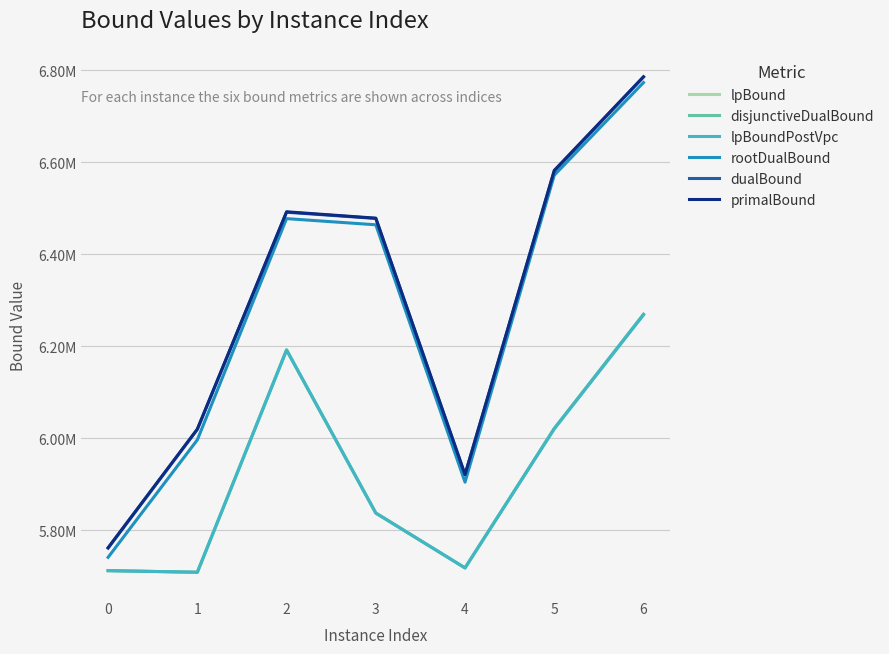

Does the chart display data point markers on the line(s)?

No